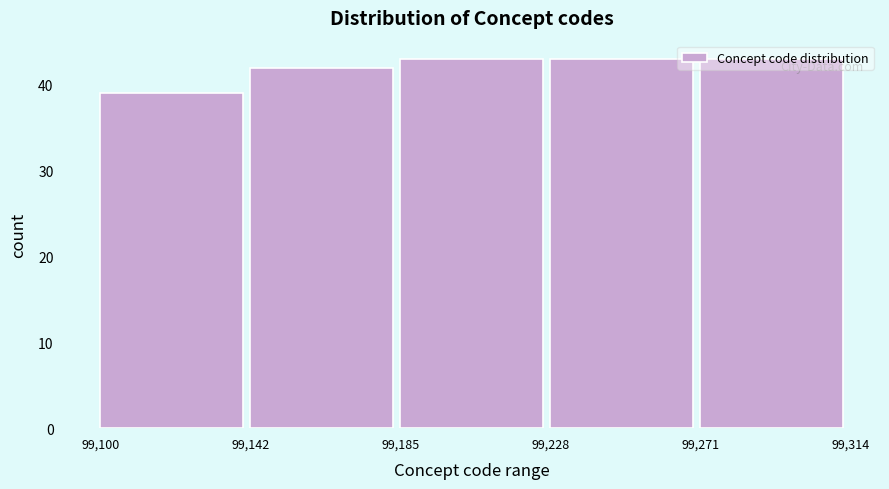

Reading left to right, transcribe this chart: for each bar, give the range it covers on the x-axis and its height. The values are not printed on the chart, so give them approximately, as read against the axis.

99,100 to 99,142: 39
99,142 to 99,185: 42
99,185 to 99,228: 43
99,228 to 99,271: 43
99,271 to 99,314: 43